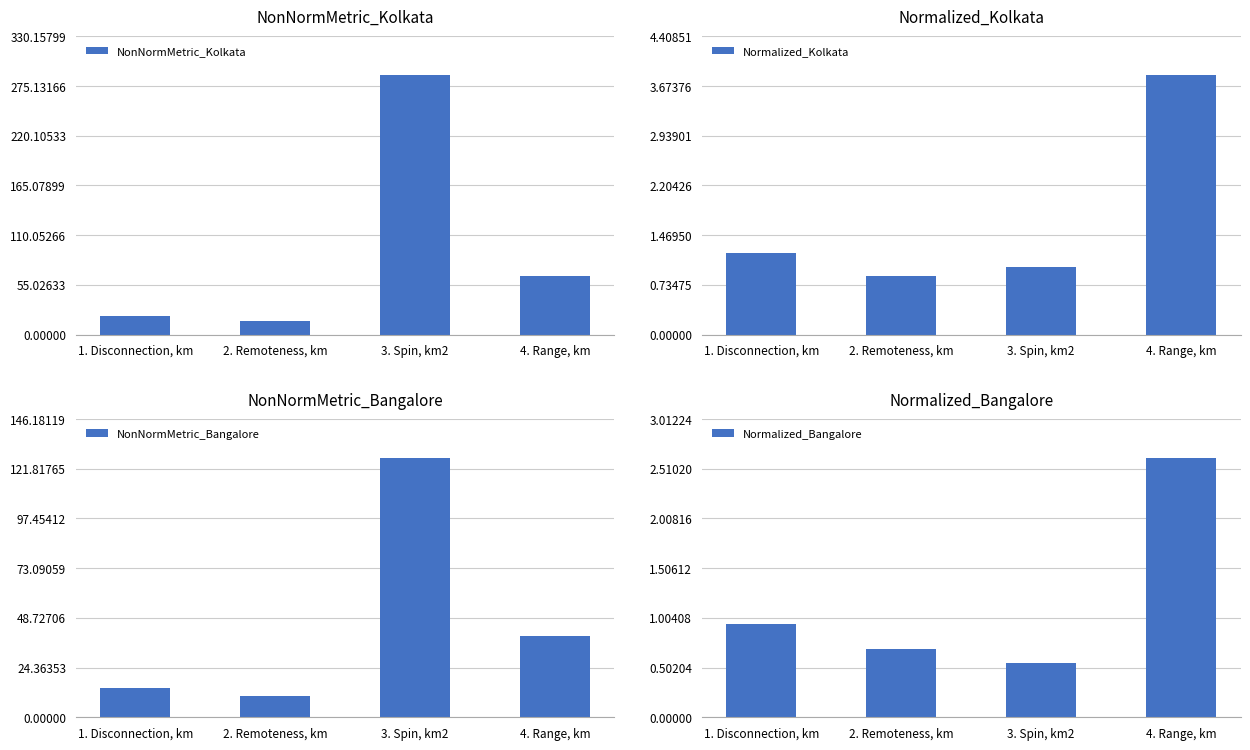

How many Normalized_Kolkata values are between 0 and 3?

3